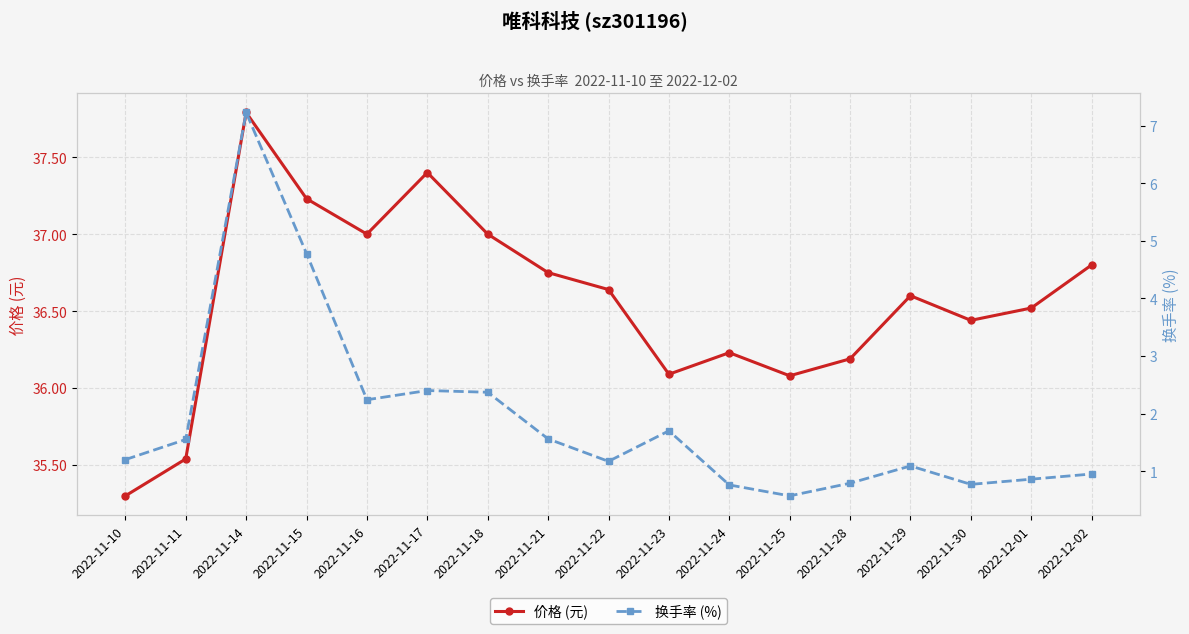

Is it true that 换手率 (%) equals 1.7 at 2022-11-23?

True